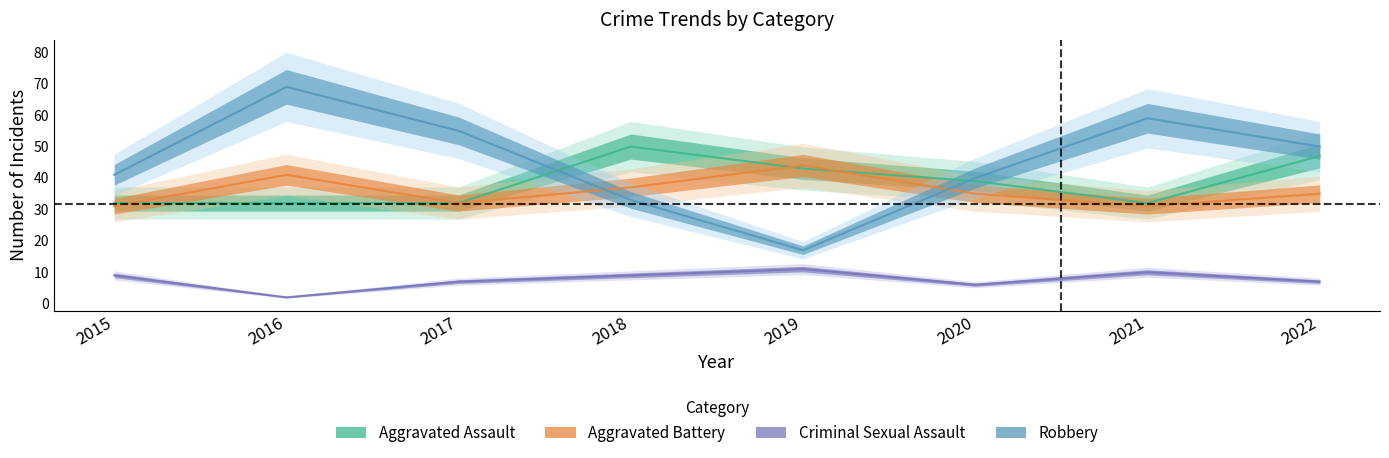

What is the value of the Robbery point at the 1st from the left?

41